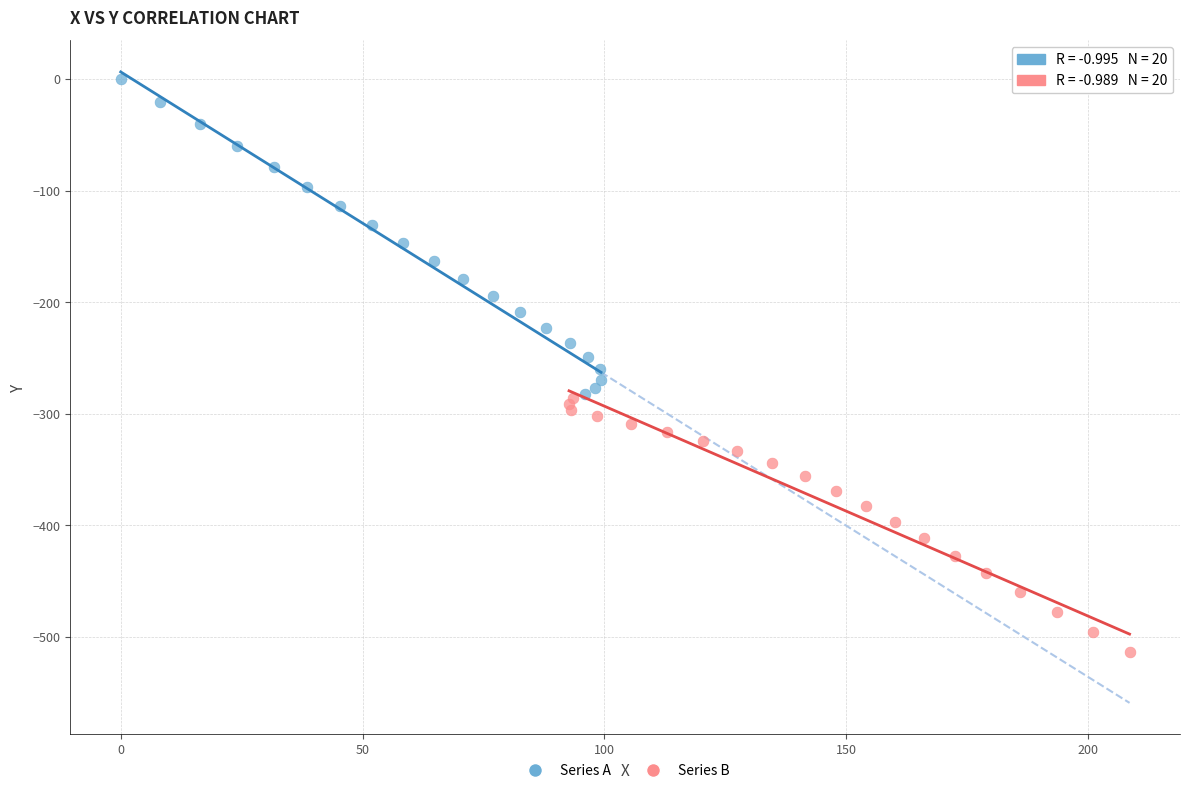

Which series reaches the maximum Y coordinate?

Series A